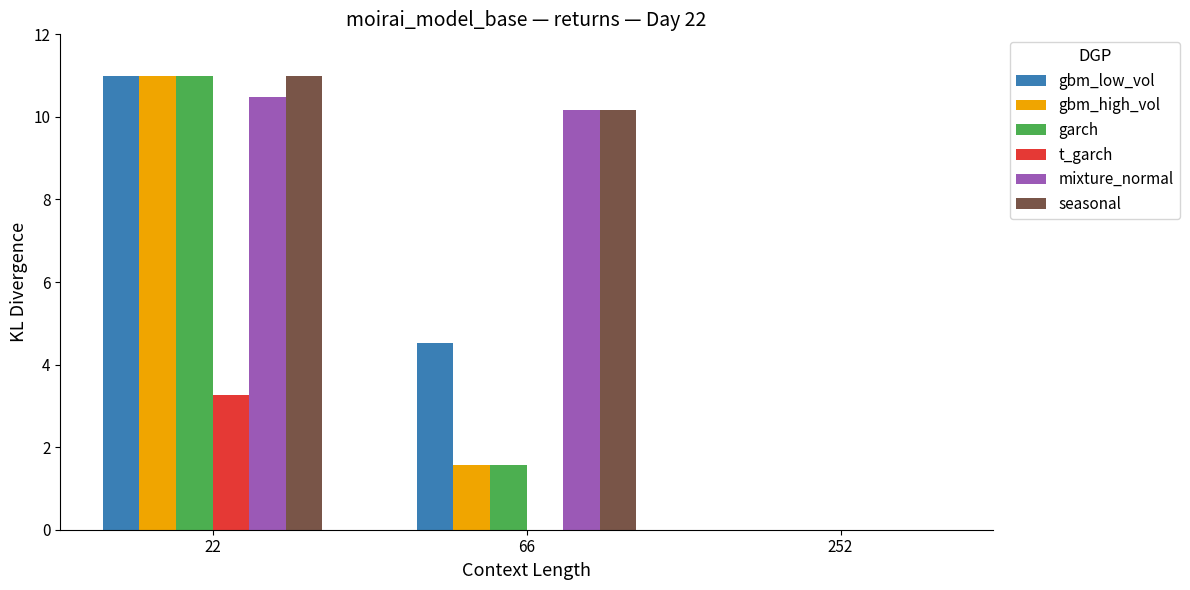

What is the total value across all series at 66?

28.0